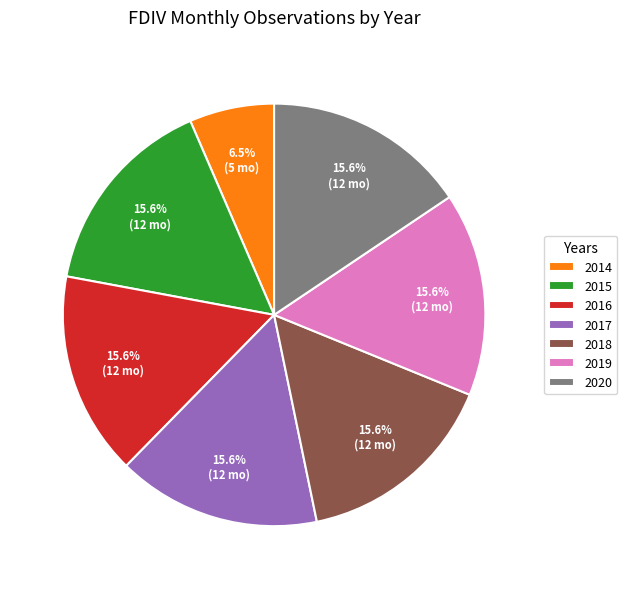

To the nearest percent, what is the average slice percentage?

14%